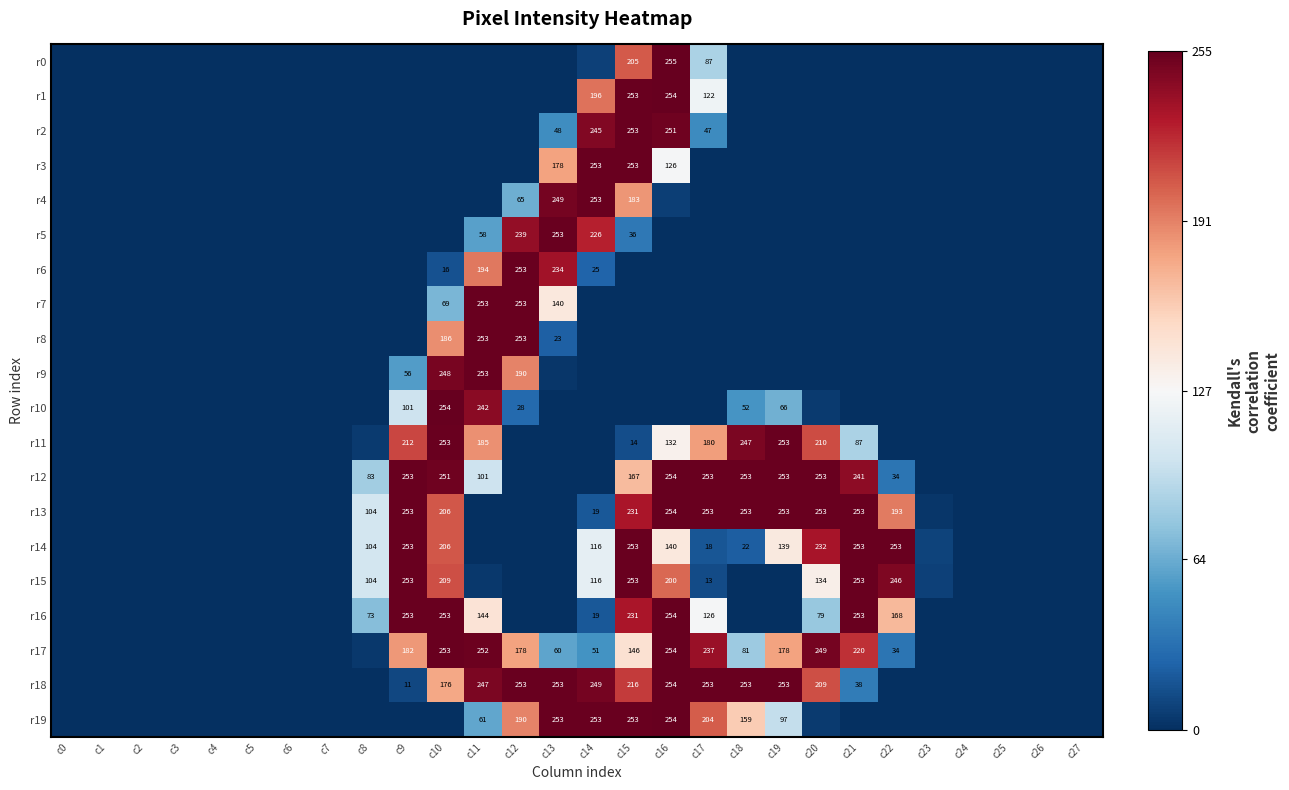

At how many categories does at least one series exceed 164?

14